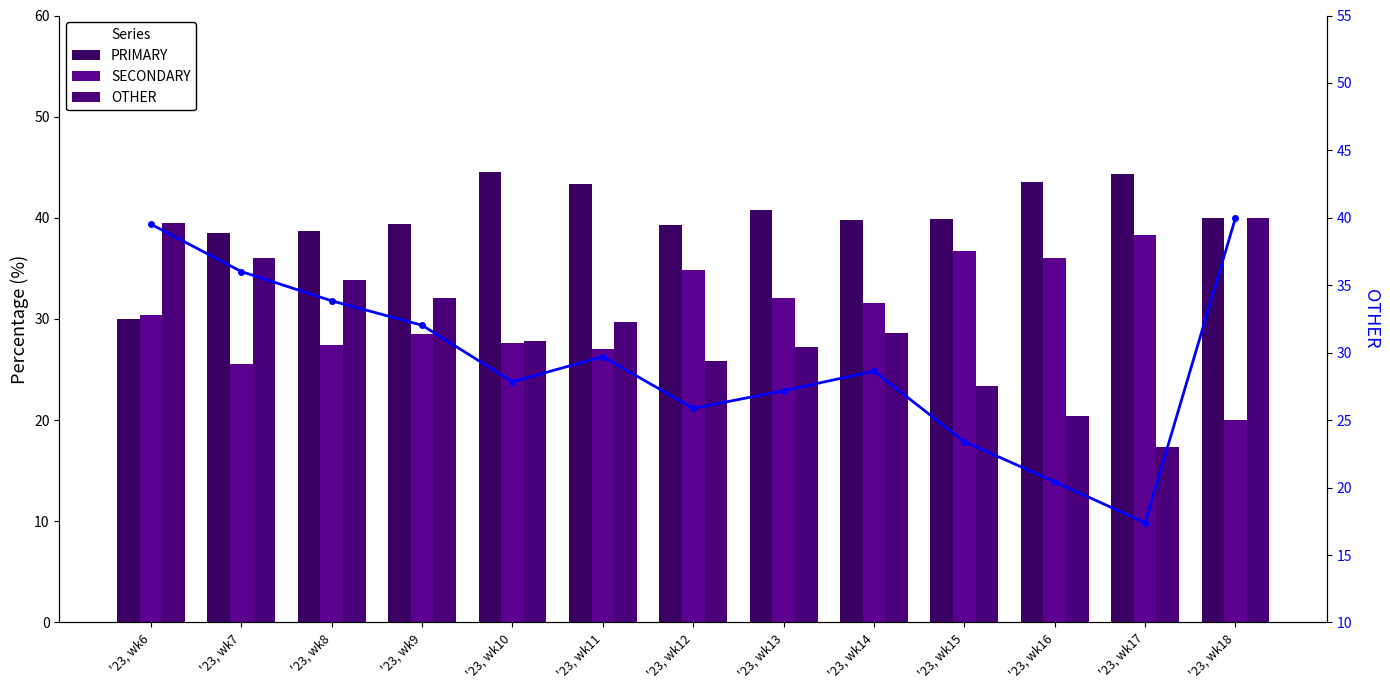

Rank the categories by SECONDARY value from lowest to highest.

'23, wk18, '23, wk7, '23, wk11, '23, wk8, '23, wk10, '23, wk9, '23, wk6, '23, wk14, '23, wk13, '23, wk12, '23, wk16, '23, wk15, '23, wk17